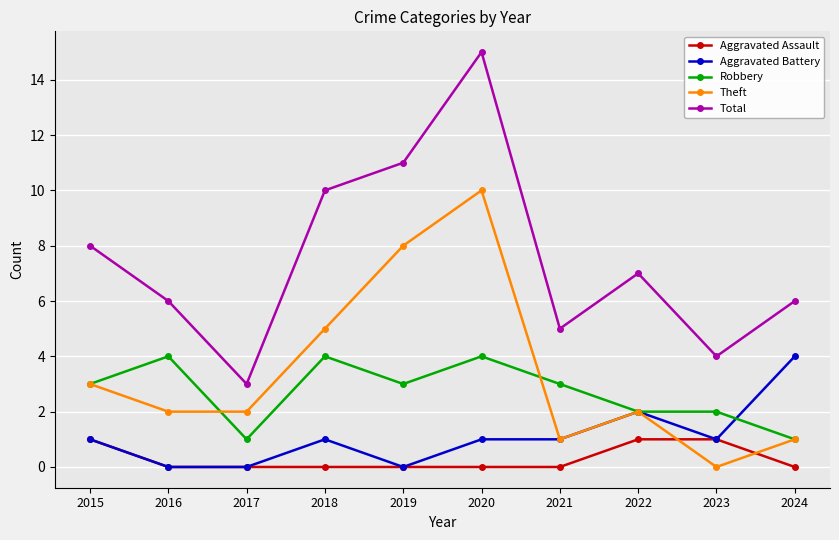

What is the value of the Aggravated Battery point at the 10th from the left?

4